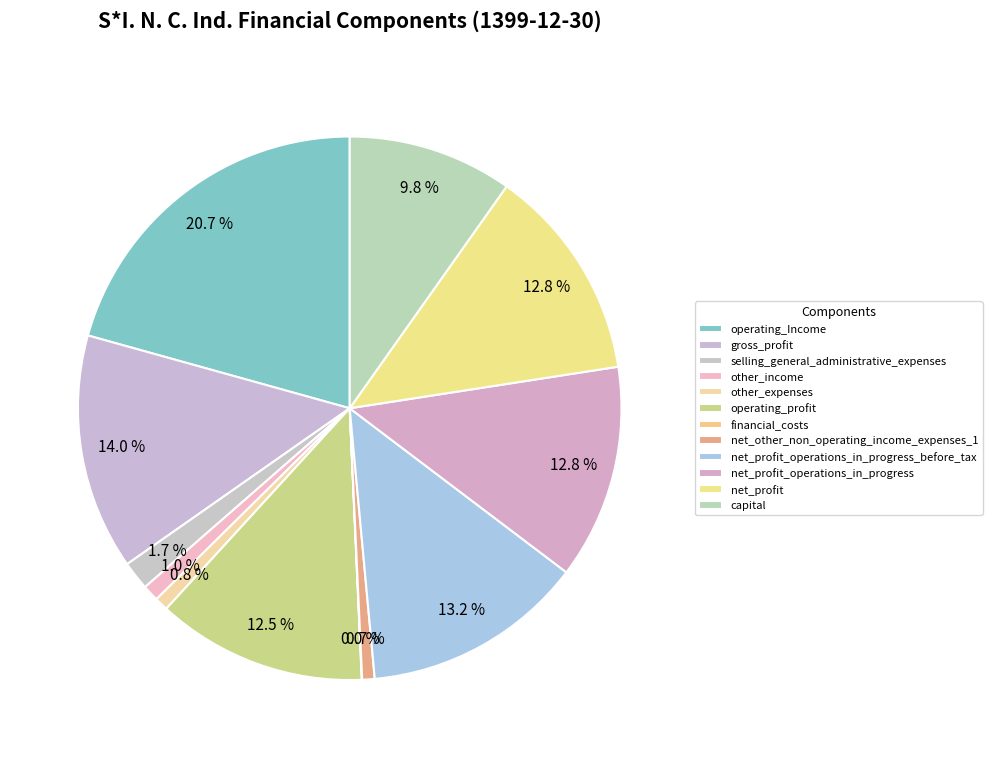

How many segments does this pie chart have?

12